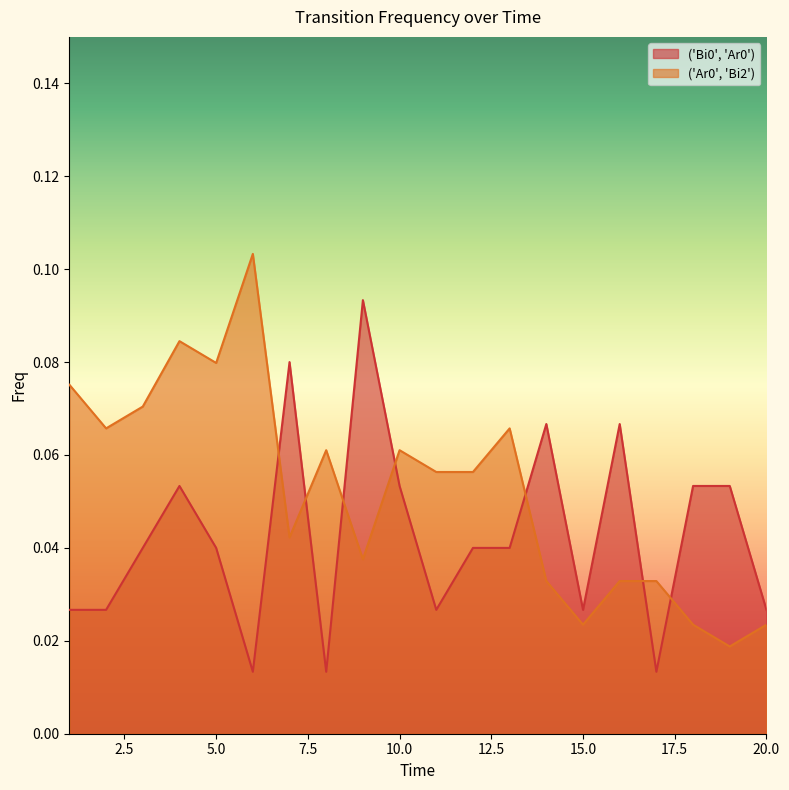

What is the highest value of the ('Ar0', 'Bi2') series?

0.1